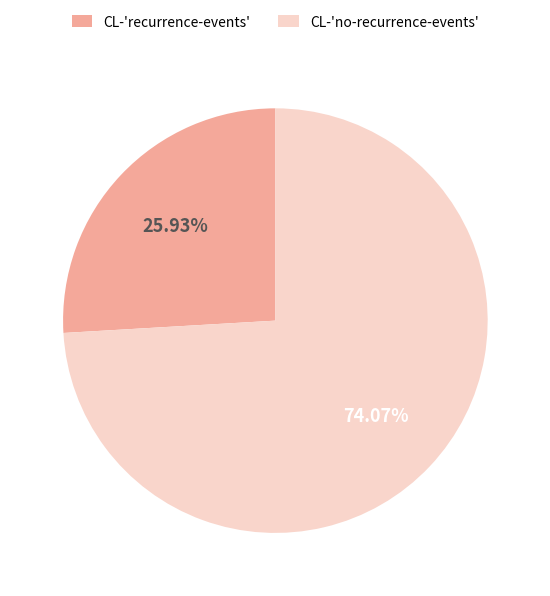

To the nearest percent, what is the combined percentage of CL-'recurrence-events' and CL-'no-recurrence-events'?

100%